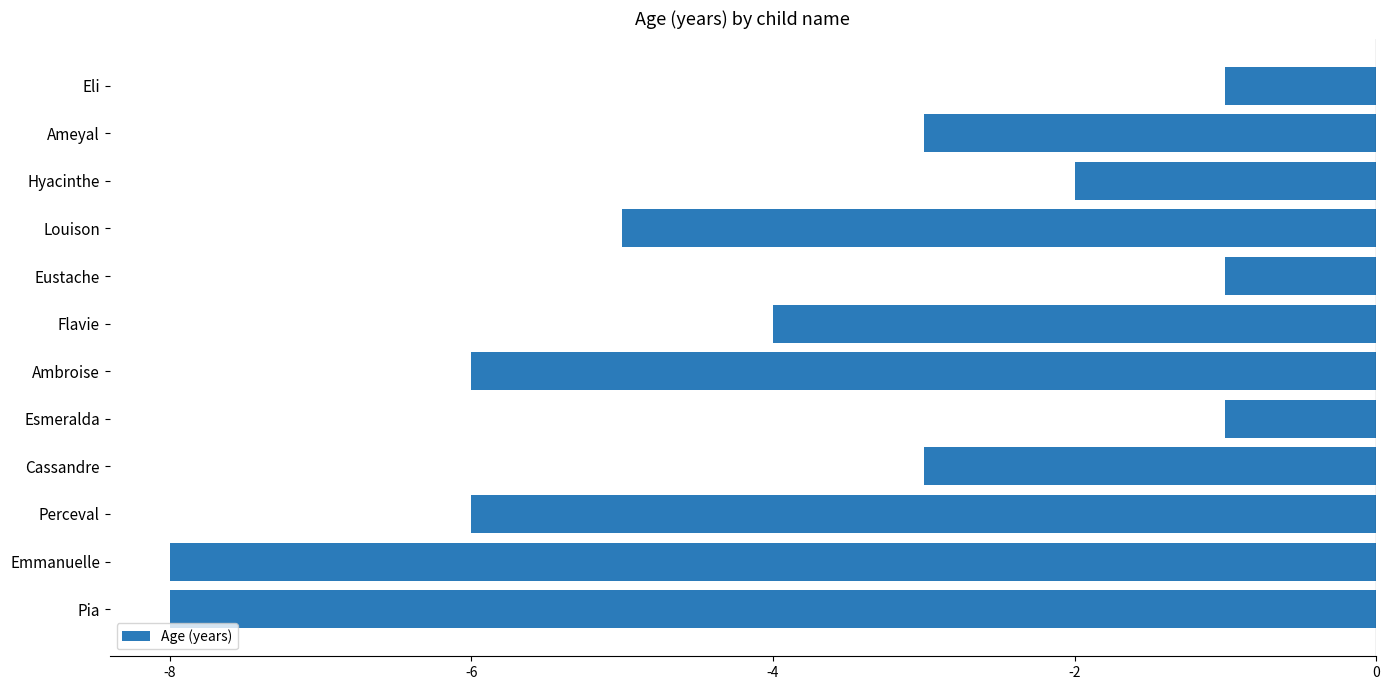

Are the bars grouped side by side (vs. stacked)?

No